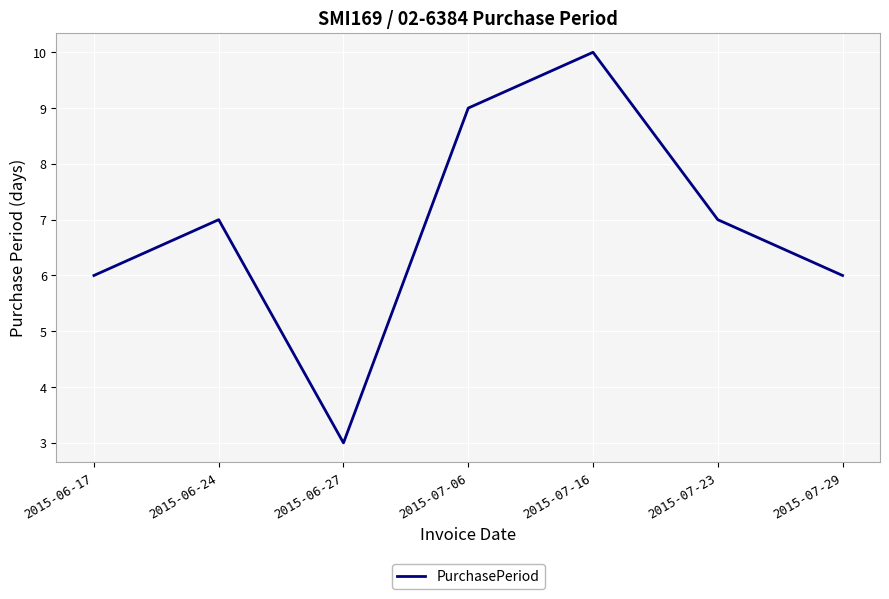

What is the smallest value displayed?

3